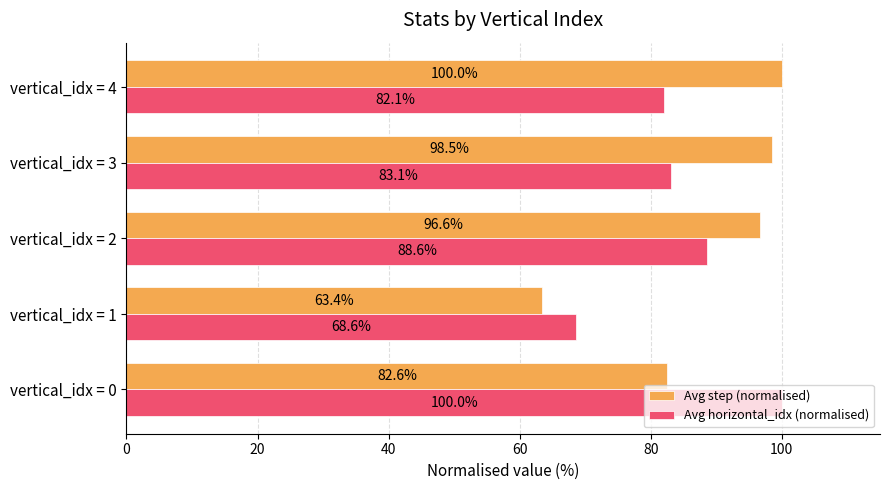

At vertical_idx = 2, list the series in order from largest to smallest.

Avg step (normalised), Avg horizontal_idx (normalised)